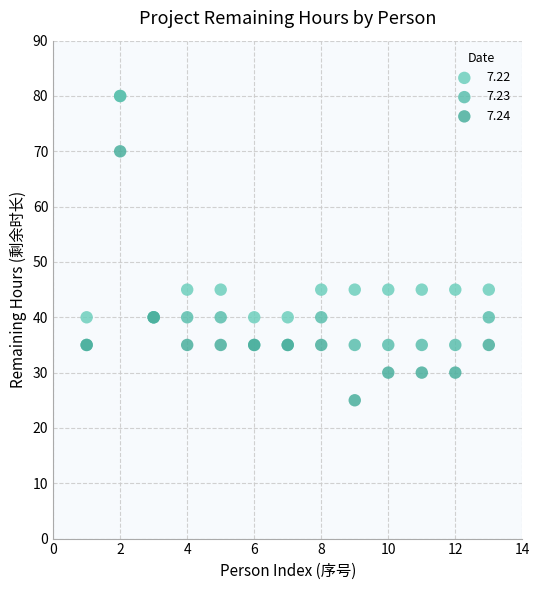

In the 7.22 series, what Y value is closest to 60?

45